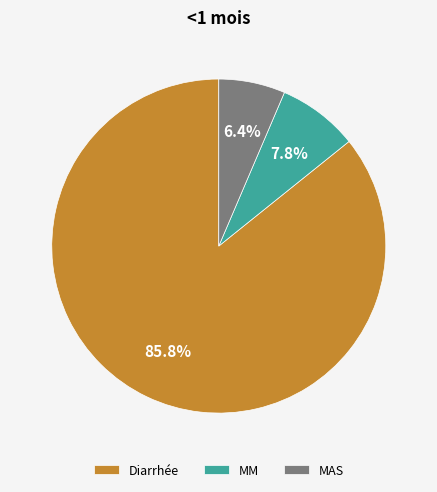

Rank the categories by value from lowest to highest.

MAS, MM, Diarrhée